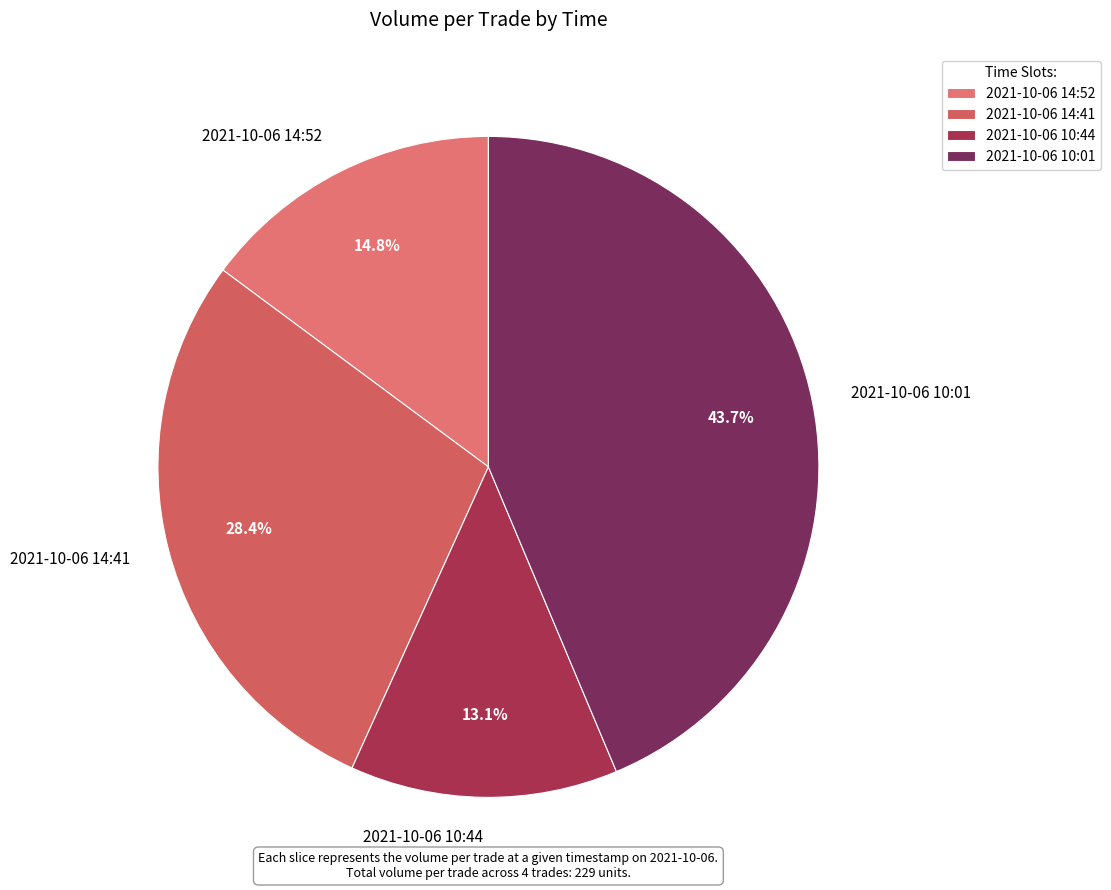

Combined, what portion of the pie is 2021-10-06 10:44 and 2021-10-06 10:01?

56.8%